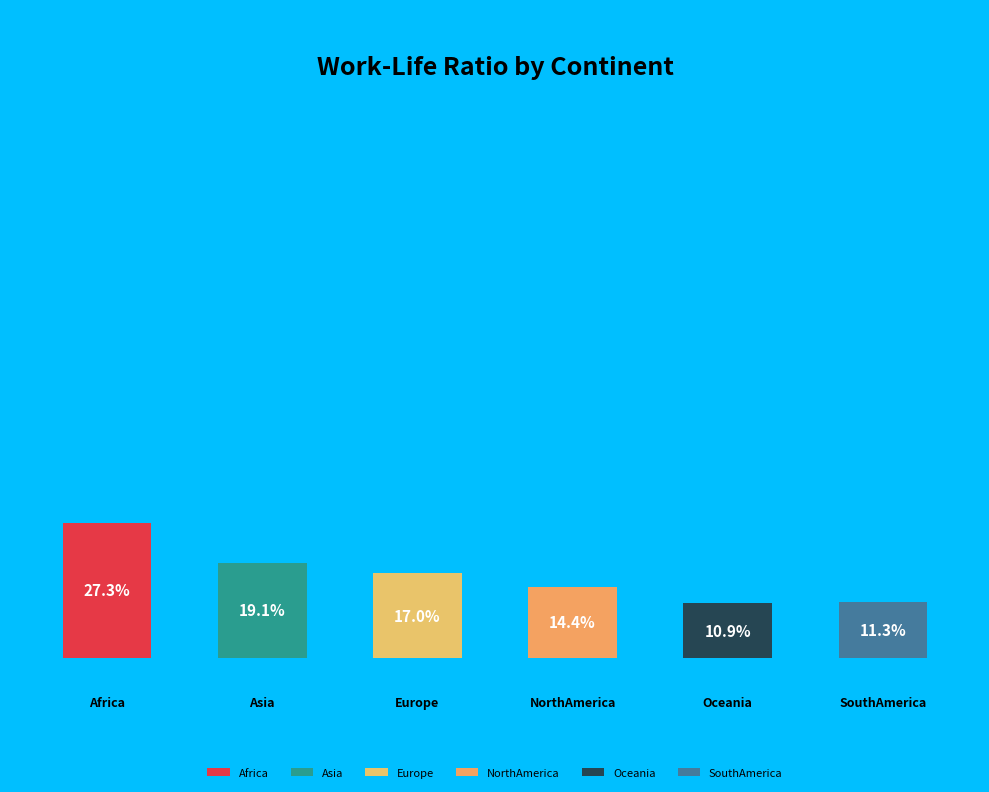

Does SouthAmerica represent more than half of the total?

No